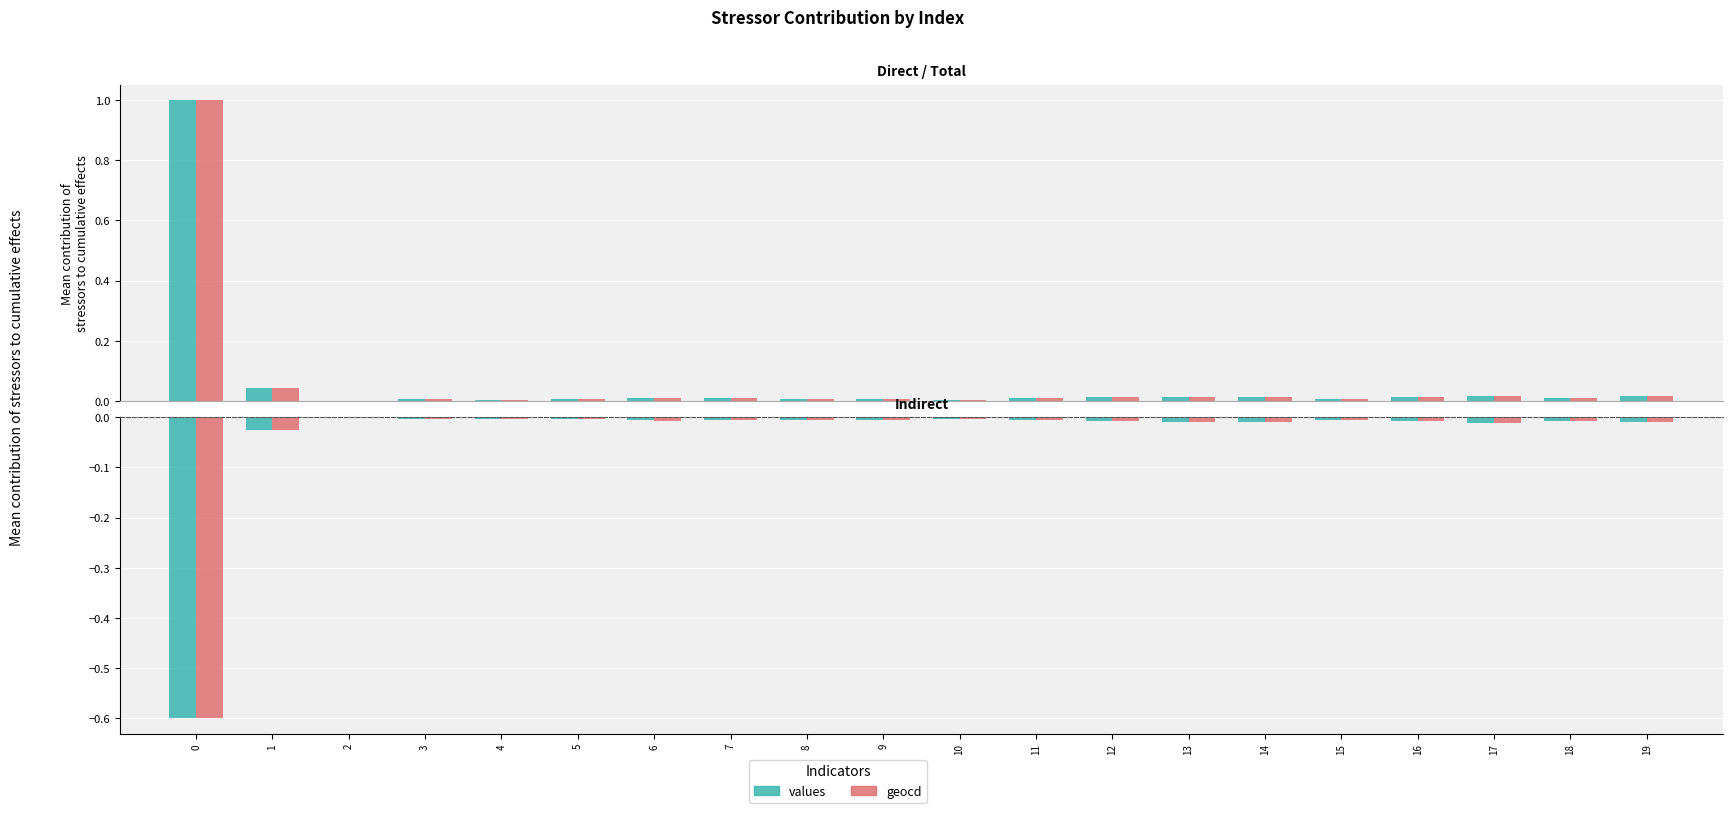

At 4, list the series in order from smallest to largest.

geocd, values